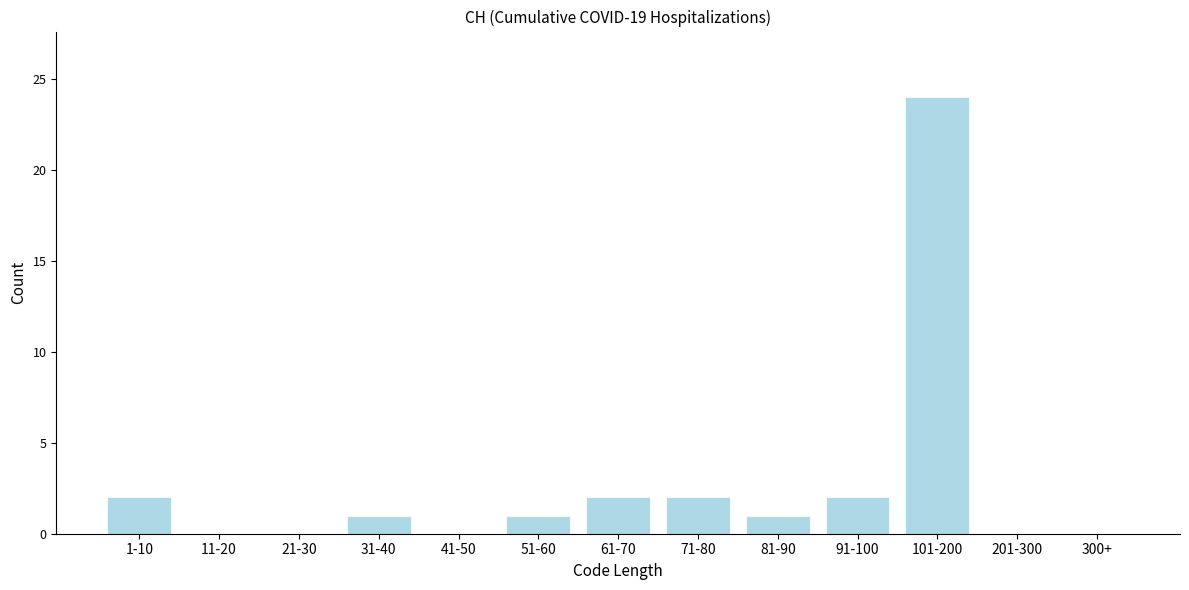

Reading left to right, transcribe all the data shown in this chart.

1-10=2	11-20=0	21-30=0	31-40=1	41-50=0	51-60=1	61-70=2	71-80=2	81-90=1	91-100=2	101-200=24	201-300=0	300+=0